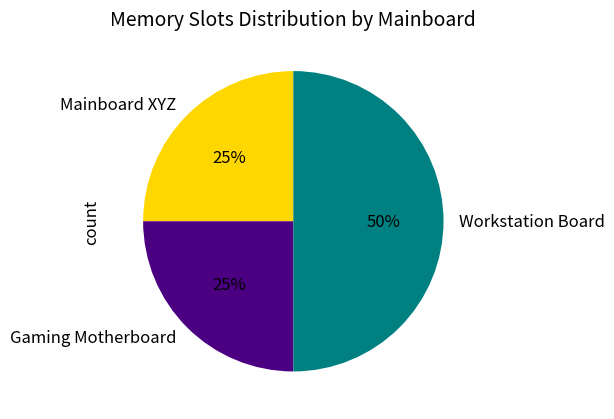

To the nearest percent, what is the combined percentage of Gaming Motherboard and Workstation Board?

75%